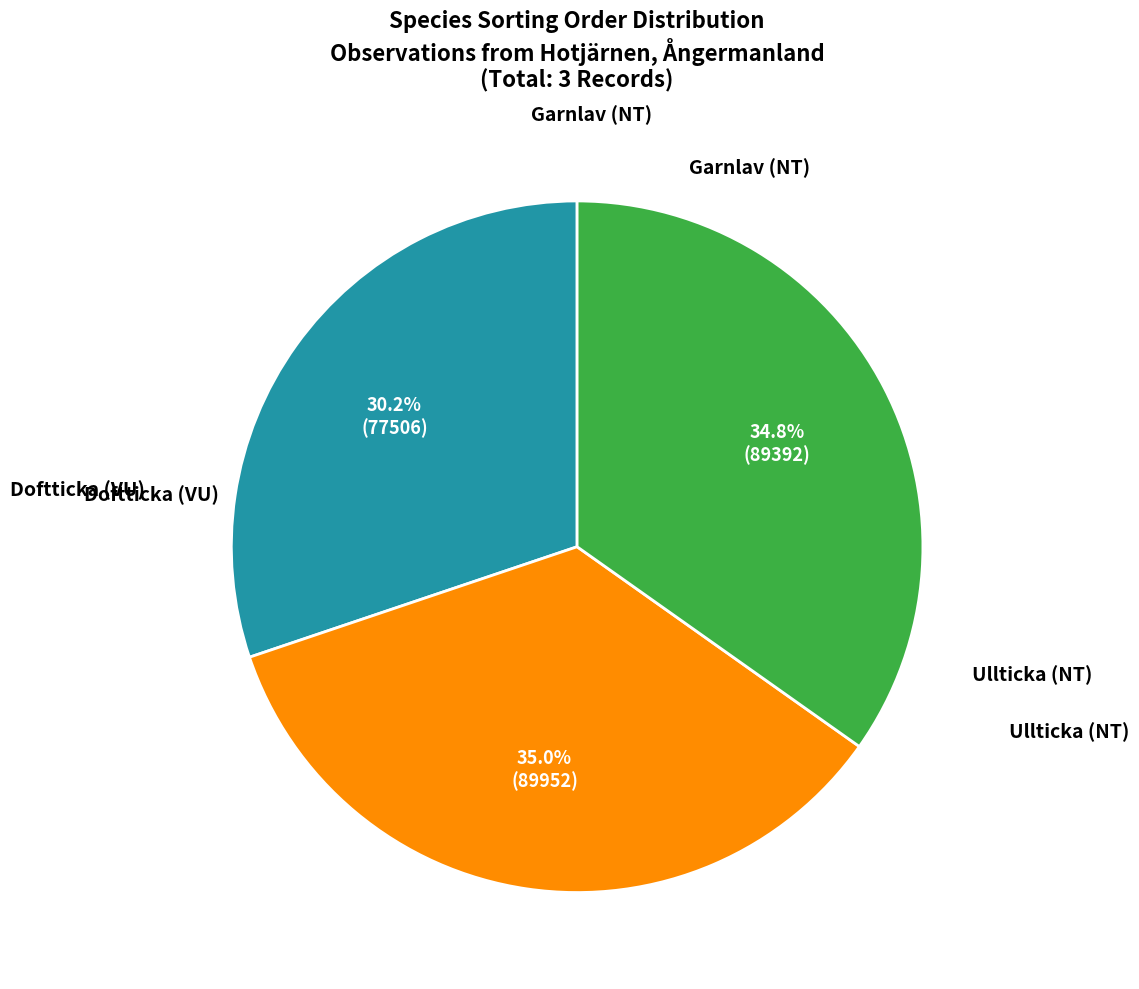

Which category has the biggest portion of the pie?

Doftticka (VU)